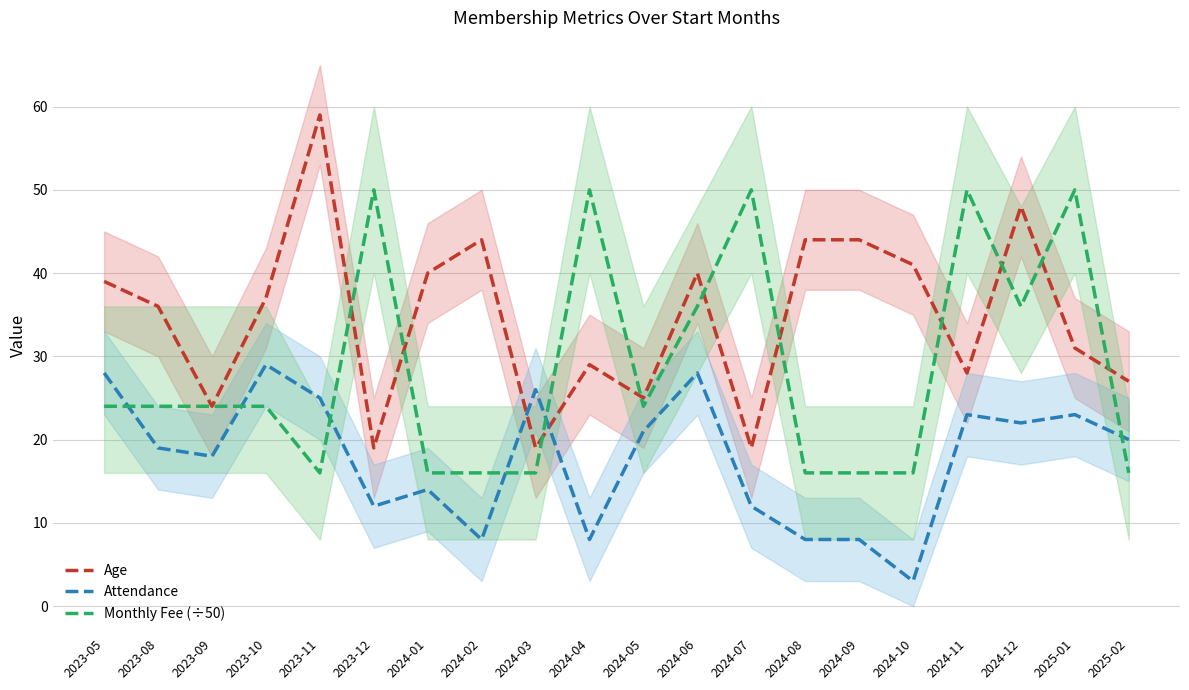

What is the sum of all Monthly Fee (÷50) values?

570